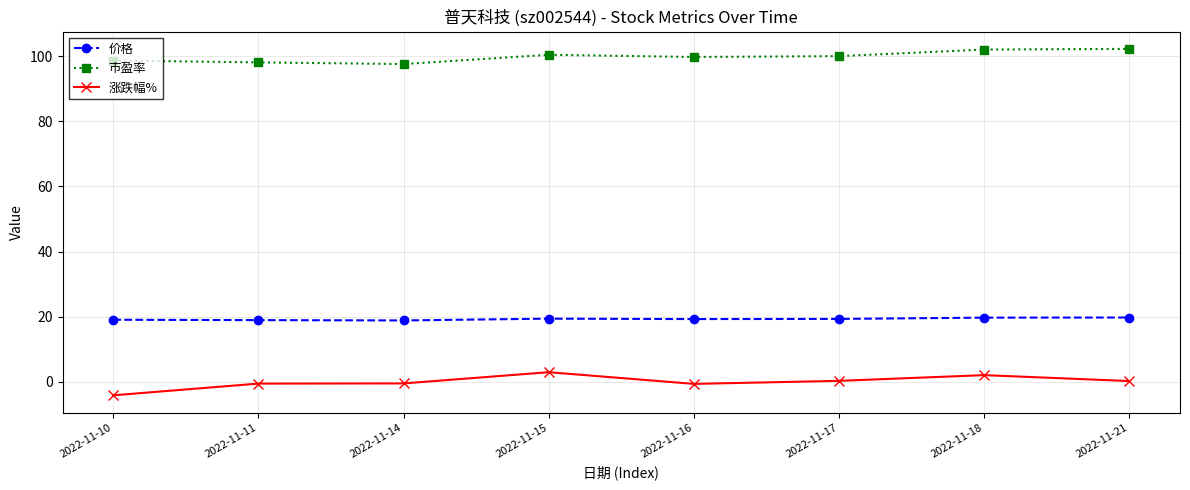

At 2022-11-17, list the series in order from largest to smallest.

市盈率, 价格, 涨跌幅%